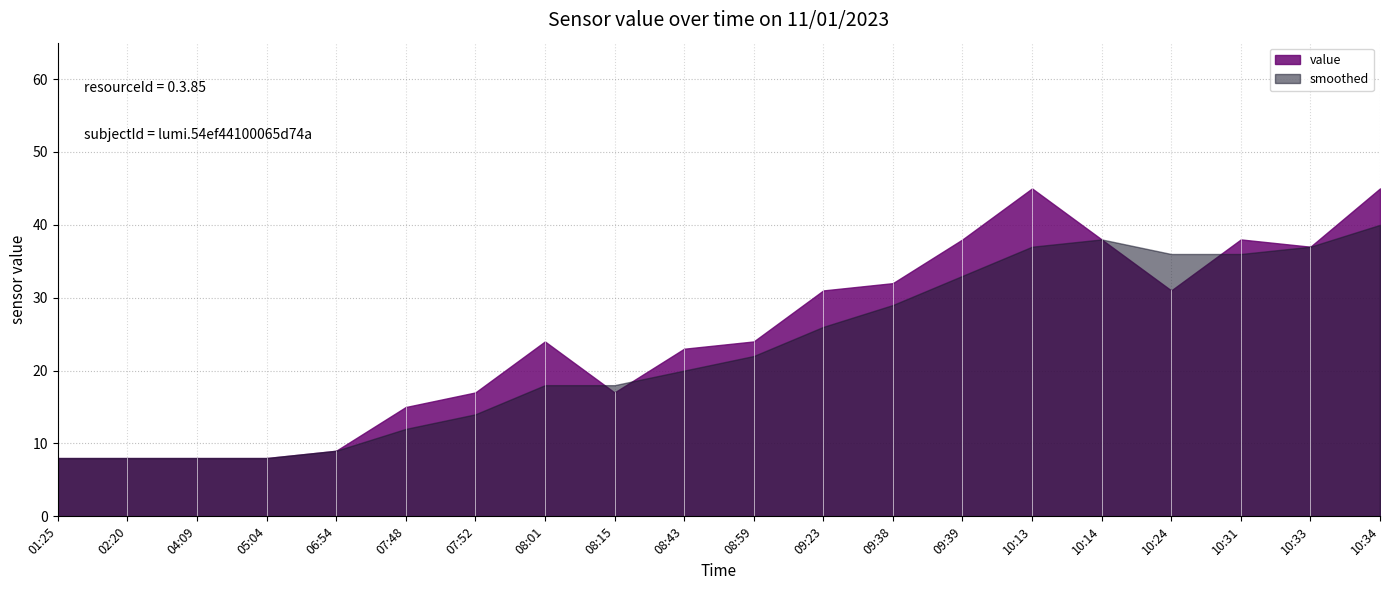

Reading left to right, list all the values displayed in this chart.

01:25=8	02:20=8	04:09=8	05:04=8	06:54=9	07:48=15	07:52=17	08:01=24	08:15=17	08:43=23	08:59=24	09:23=31	09:38=32	09:39=38	10:13=45	10:14=38	10:24=31	10:31=38	10:33=37	10:34=45